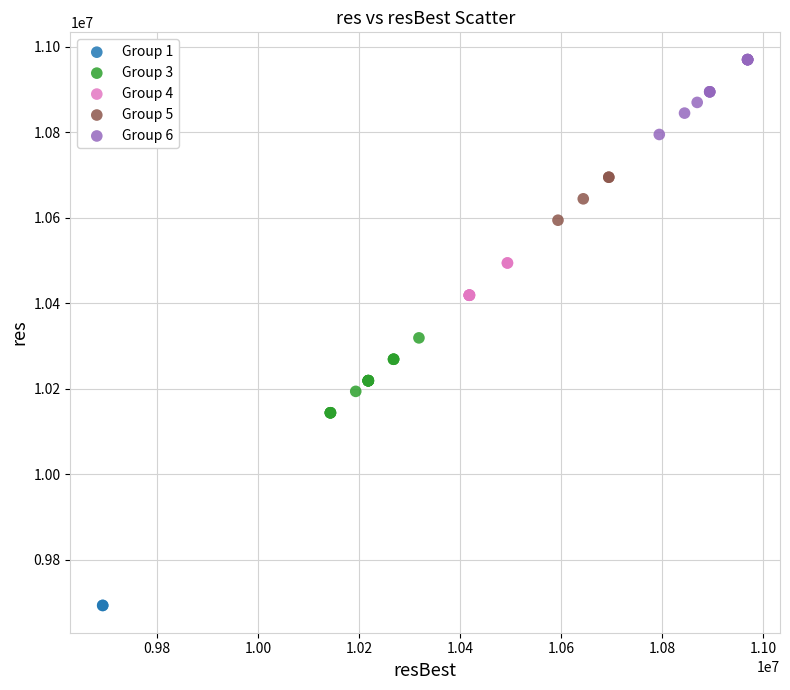

Which series reaches the minimum Y coordinate?

Group 1